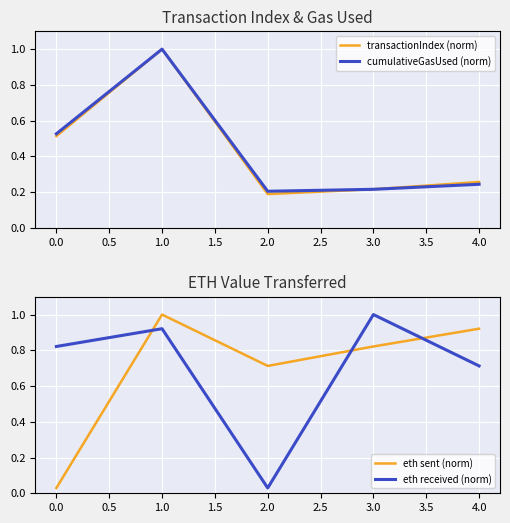

Which series has the widest spread of values?

eth sent (norm)